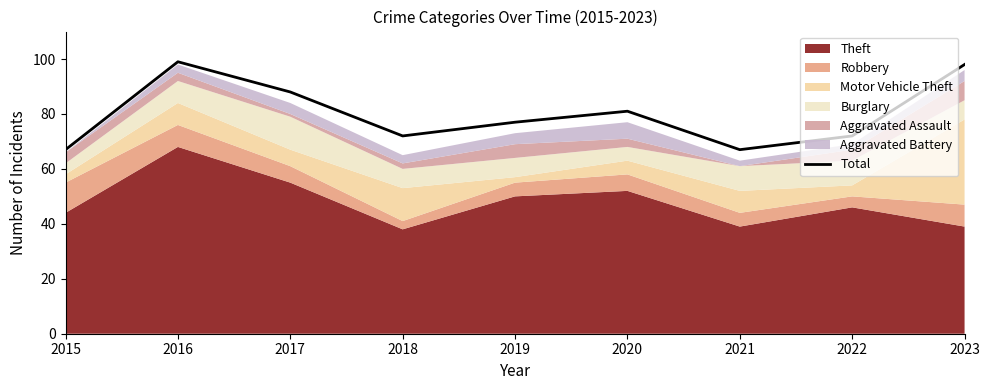

List the labels in order of value, smallest first.

2015, 2021, 2018, 2022, 2019, 2020, 2017, 2023, 2016